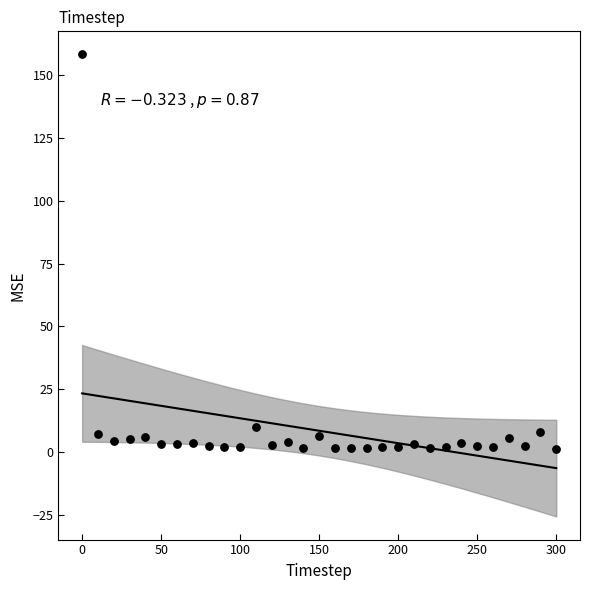

What is the range of Y values (max minus min)?

156.7